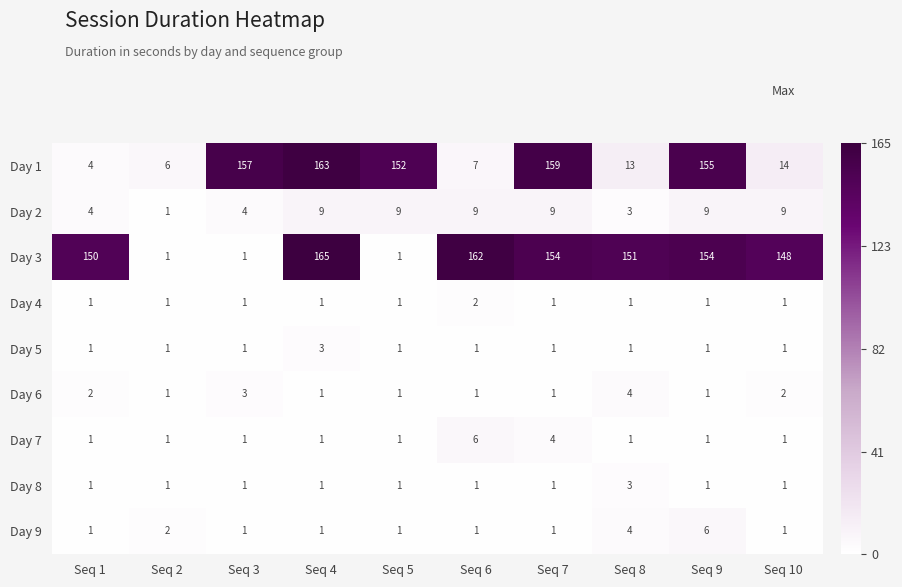

The Day 8 series shows 5 at Seq 8. True or false?

False